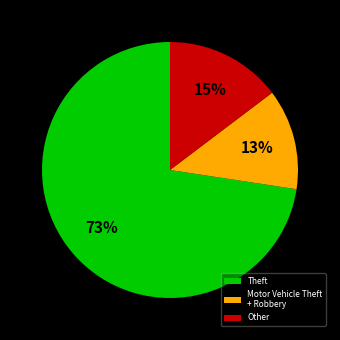

To the nearest percent, what portion does Other represent?

15%